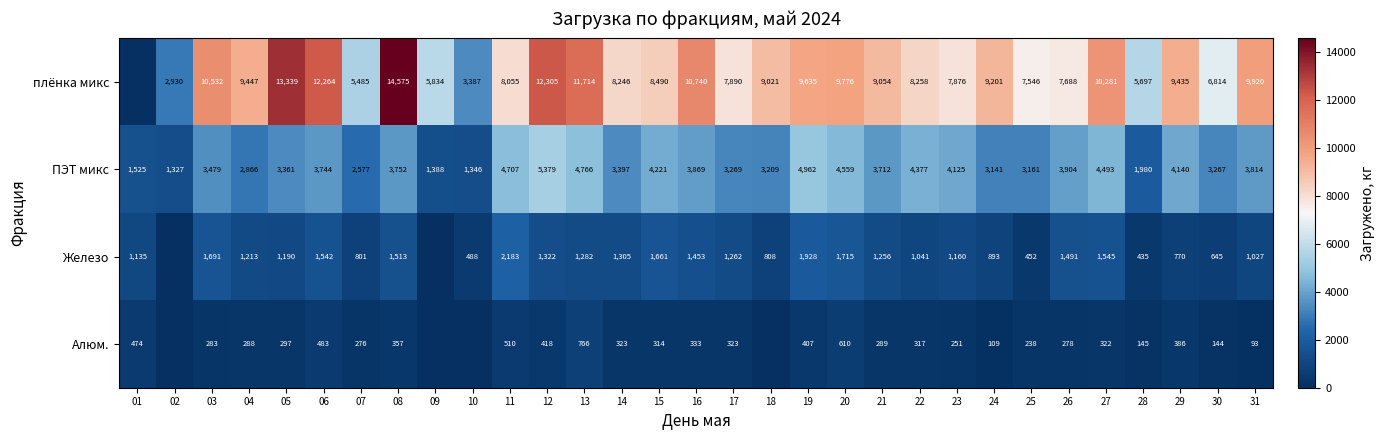

Rank the categories by ПЭТ микс value from lowest to highest.

02, 10, 09, 01, 28, 07, 04, 24, 25, 18, 30, 17, 05, 14, 03, 21, 06, 08, 31, 16, 26, 23, 29, 15, 22, 27, 20, 11, 13, 19, 12